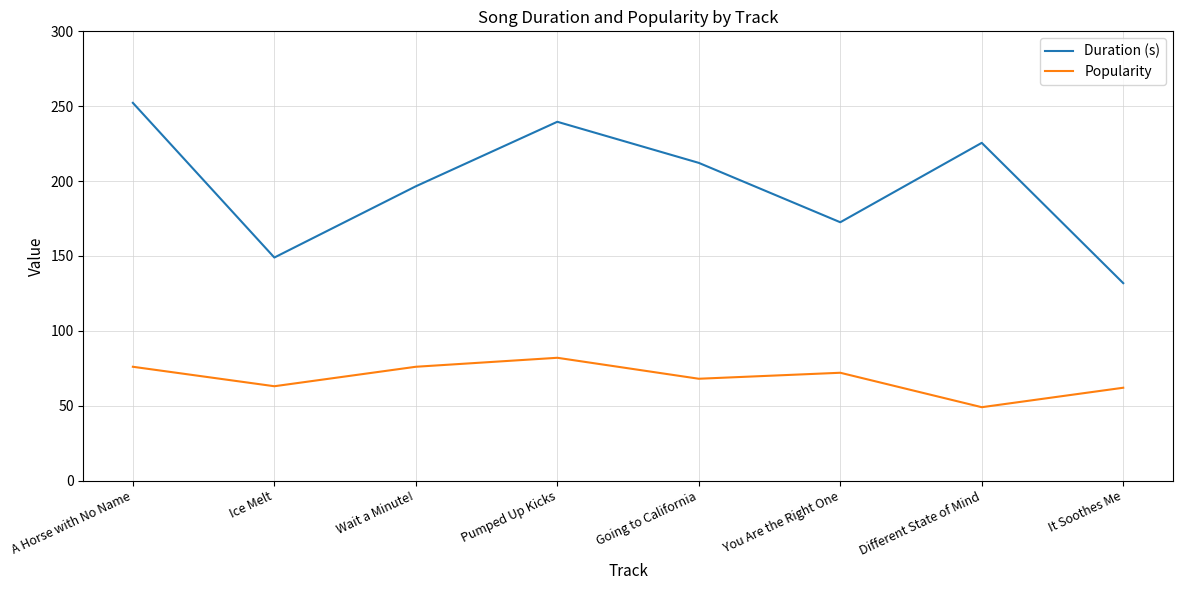

Between Ice Melt and It Soothes Me, which series saw the biggest shift?

Duration (s)